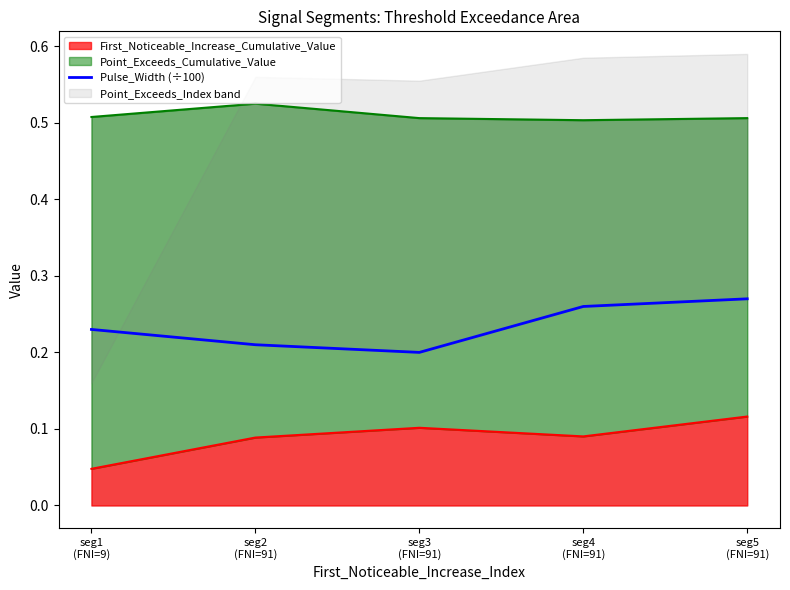

What is the label of the 3rd point from the left?

seg3
(FNI=91)